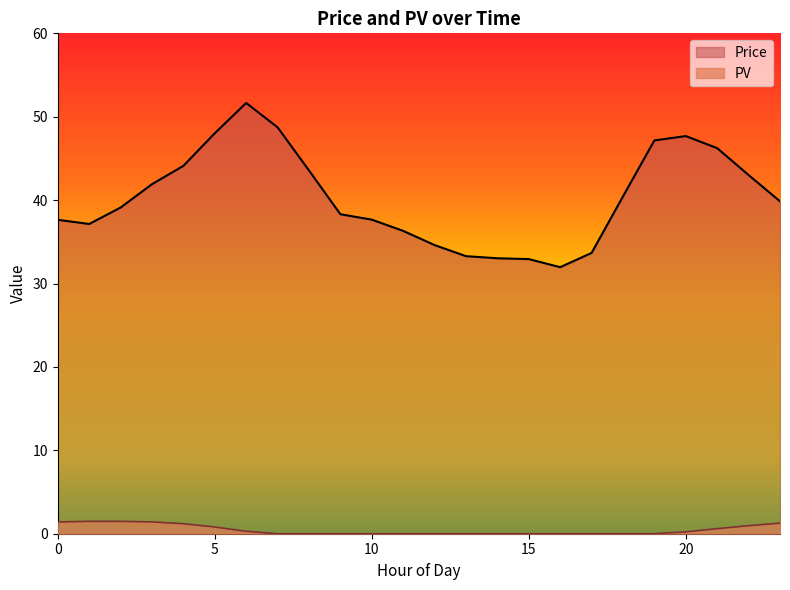

What is the value of the PV point at the 24th from the left?

1.3